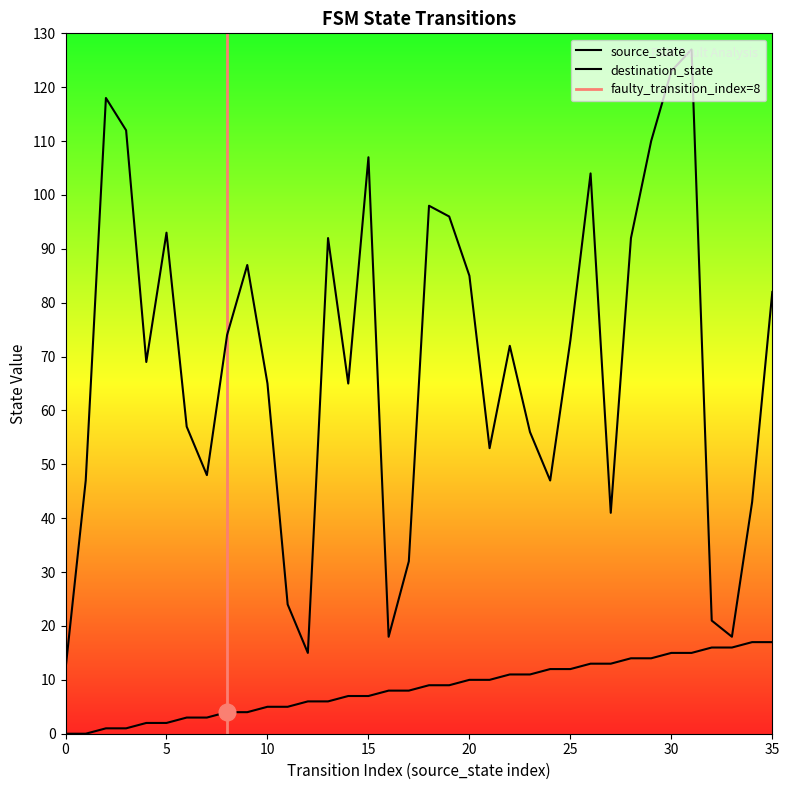

Is the value of destination_state at 33 greater than the value of source_state at 33?

Yes